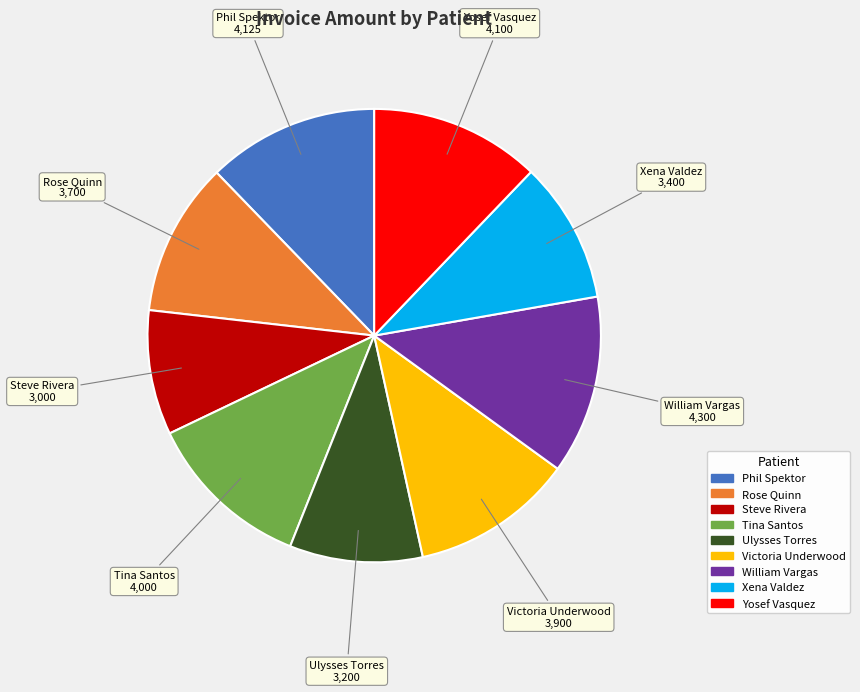

Which slice is the smallest?

Steve Rivera